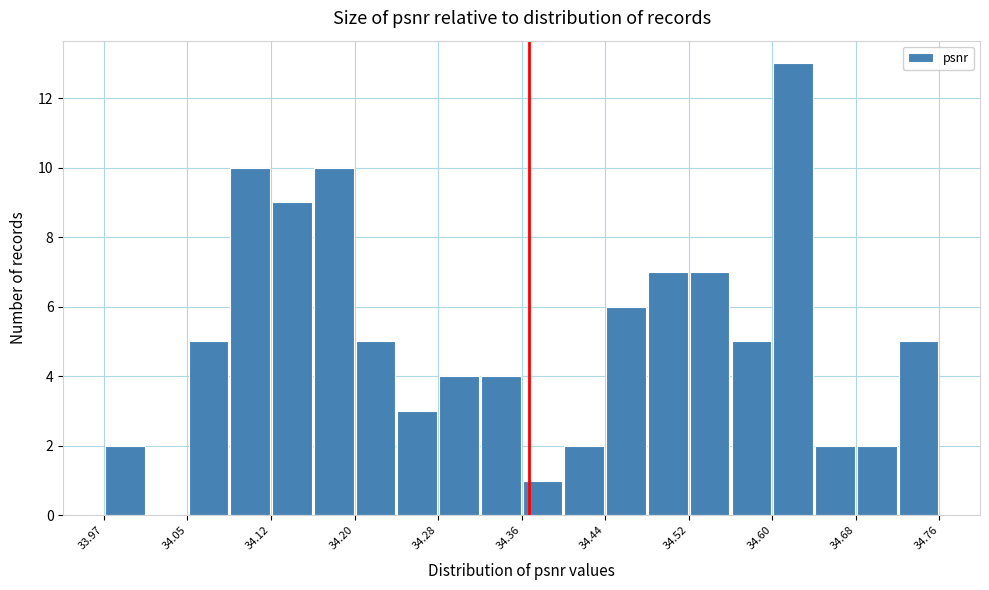

Read against the x-axis, roughly where is the centre of the tallest bar?

34.62